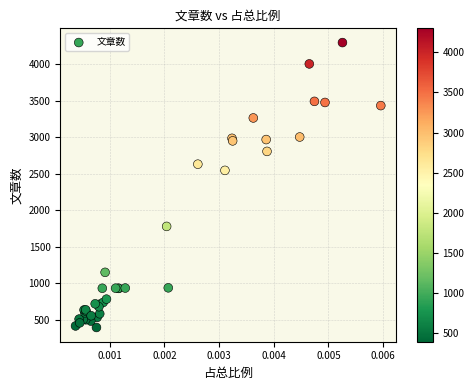

What Y value in the scatter plot is closest to 2346?

2547